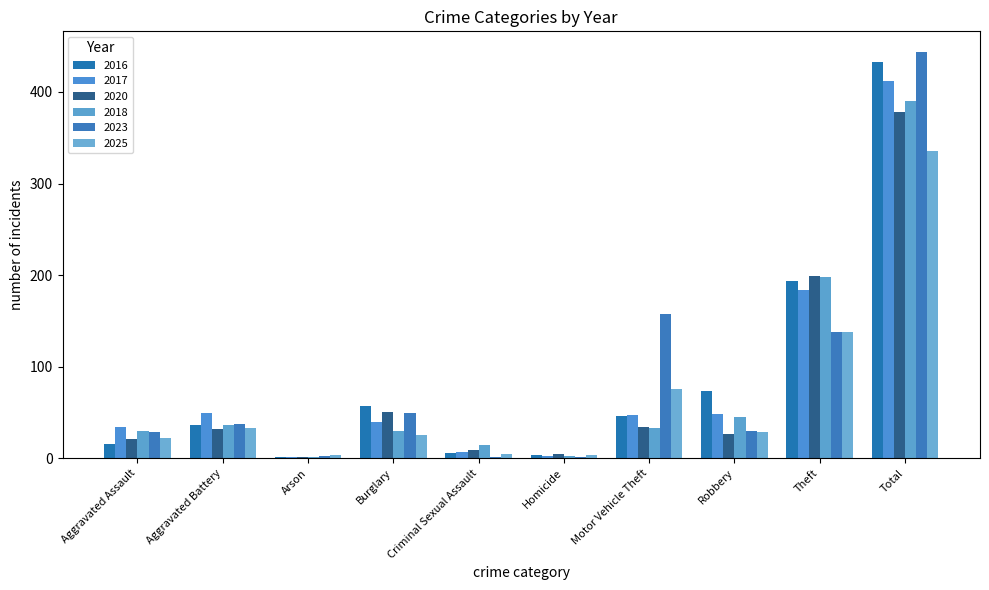

What is the maximum value shown in the chart?

444